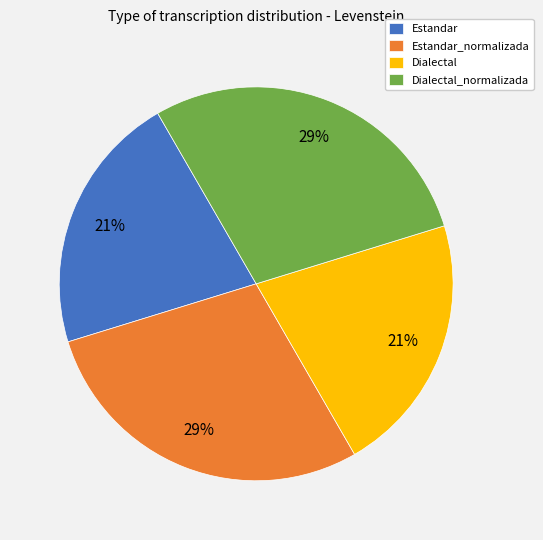

Do Dialectal_normalizada and Estandar_normalizada together represent more than half of the pie?

Yes